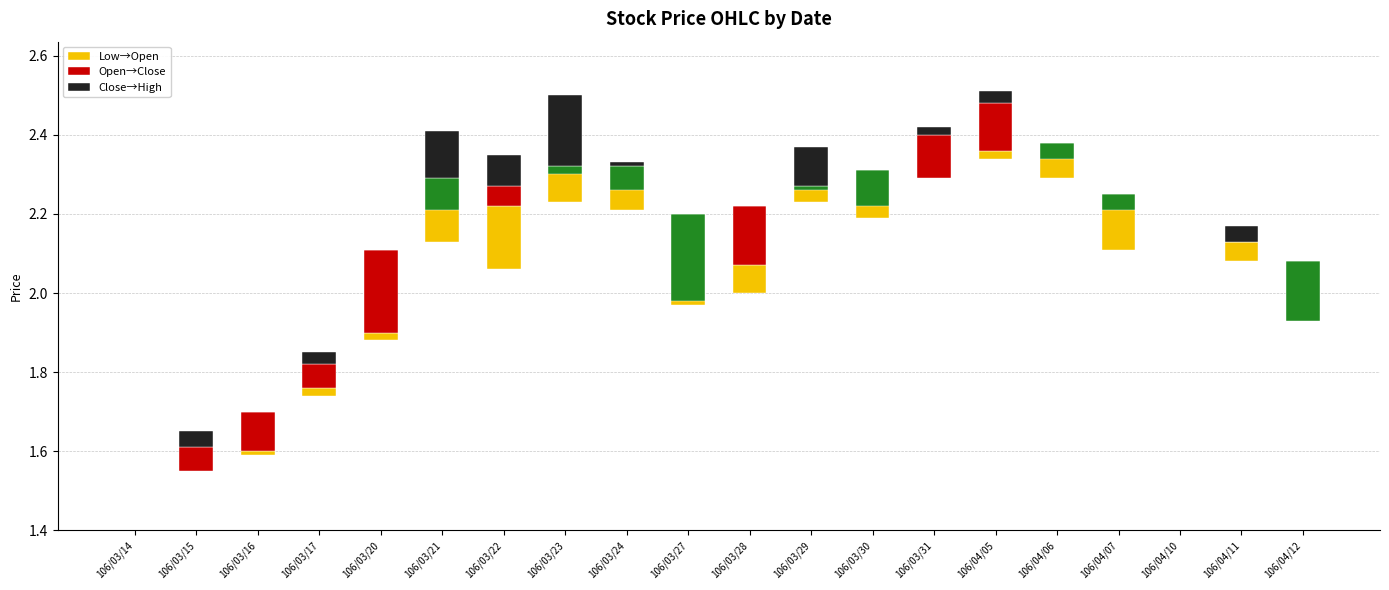

Rank the series by their maximum value, from highest to lowest.

Low→Open, Open→Close, Close→High